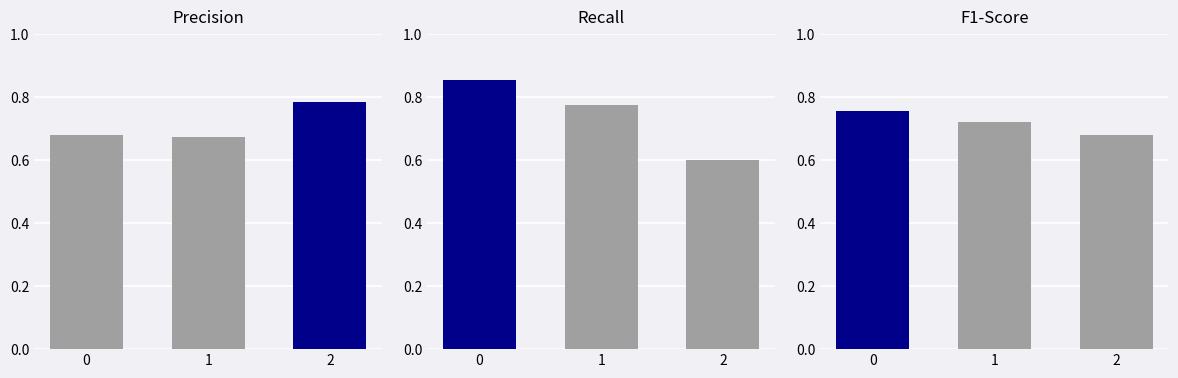

The Precision series shows 1.0 at 0. True or false?

False